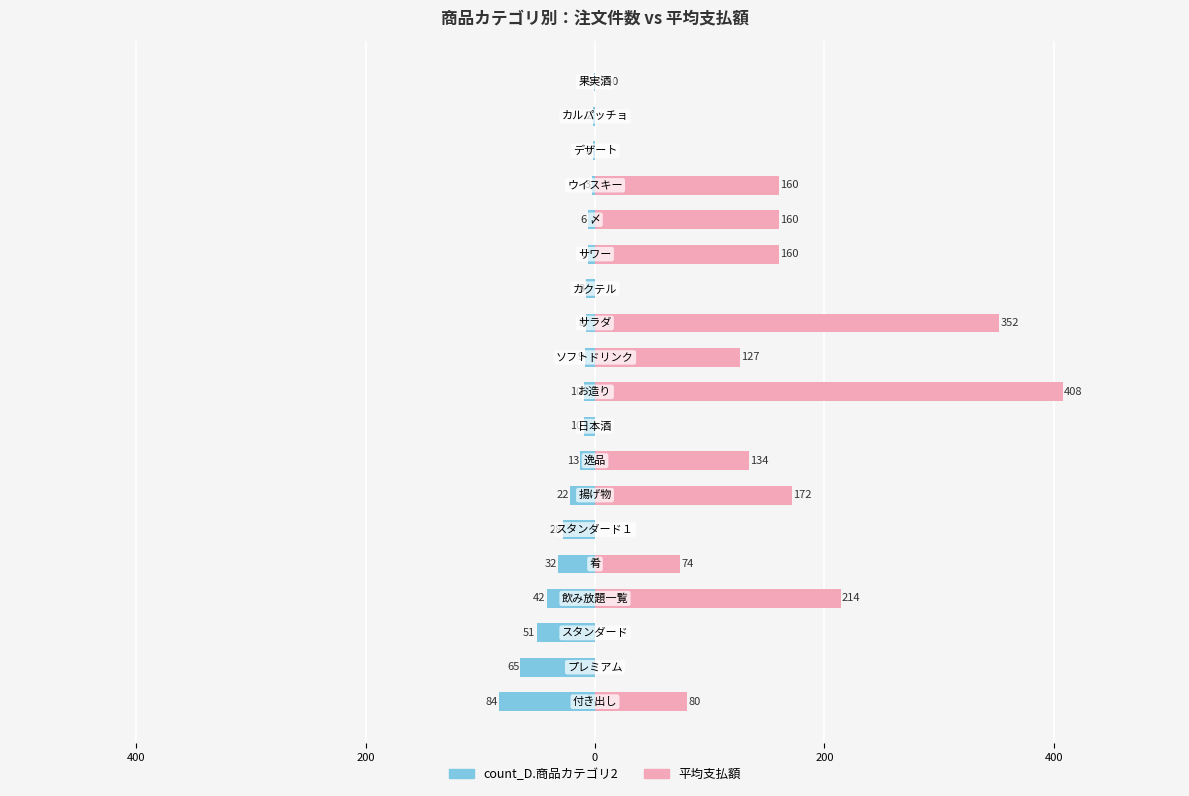

Rank the series by their maximum value, from lowest to highest.

count_D.商品カテゴリ2, 平均支払額